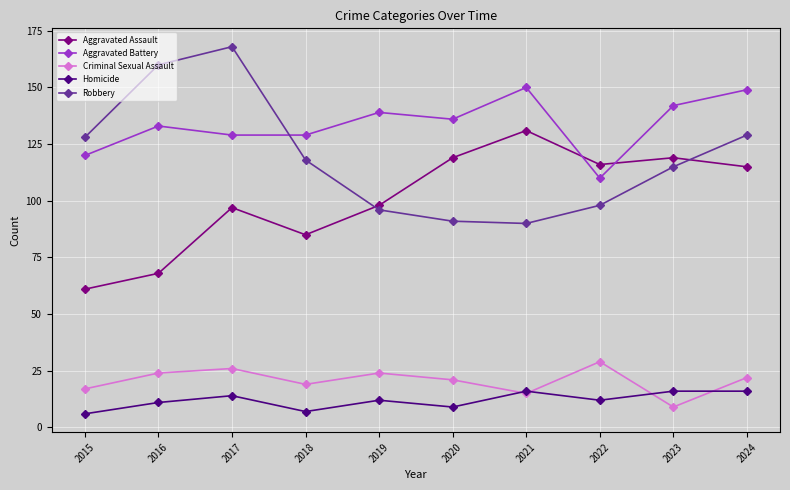

The value of Aggravated Battery at 2019 is 85. True or false?

False